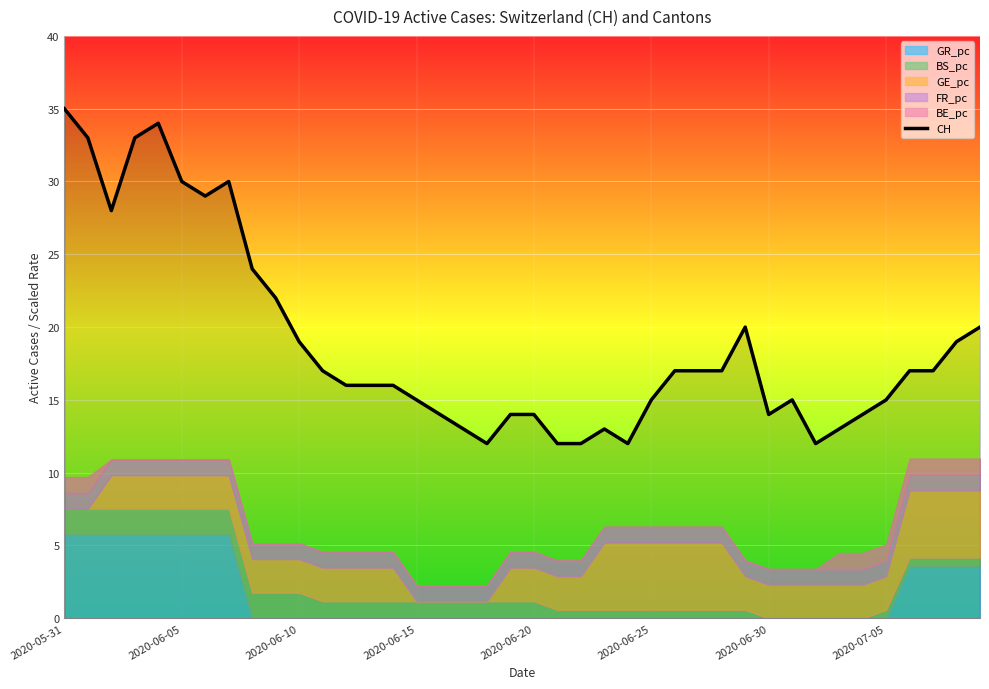

Reading left to right, transcribe all the data shown in this chart.

35	33	28	33	34	30	29	30	24	22	19	17	16	16	16	15	14	13	12	14	14	12	12	13	12	15	17	17	17	20	14	15	12	13	14	15	17	17	19	20